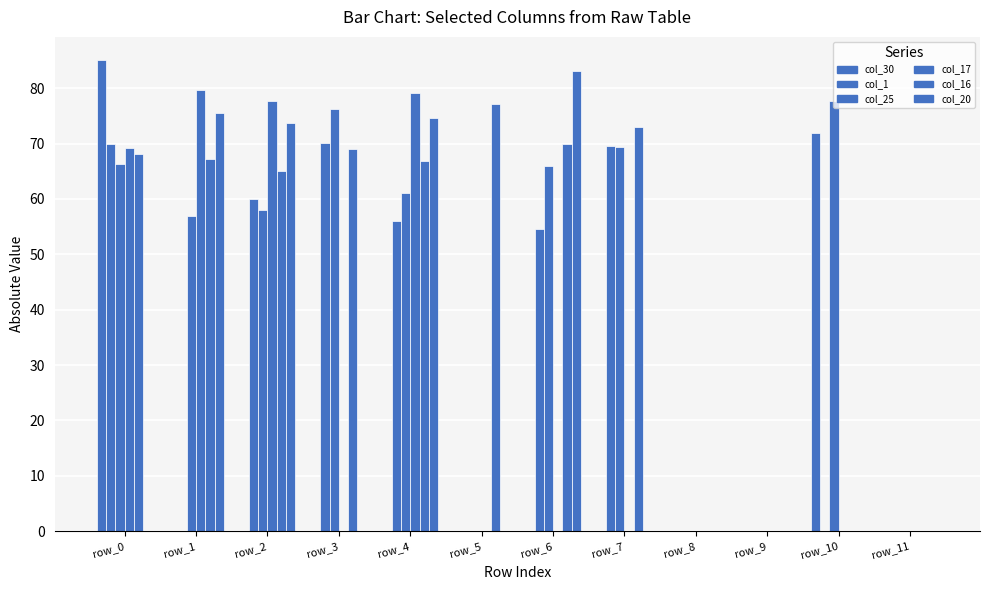

Rank the series at row_1 from highest to lowest value.

col_17, col_20, col_16, col_25, col_30, col_1